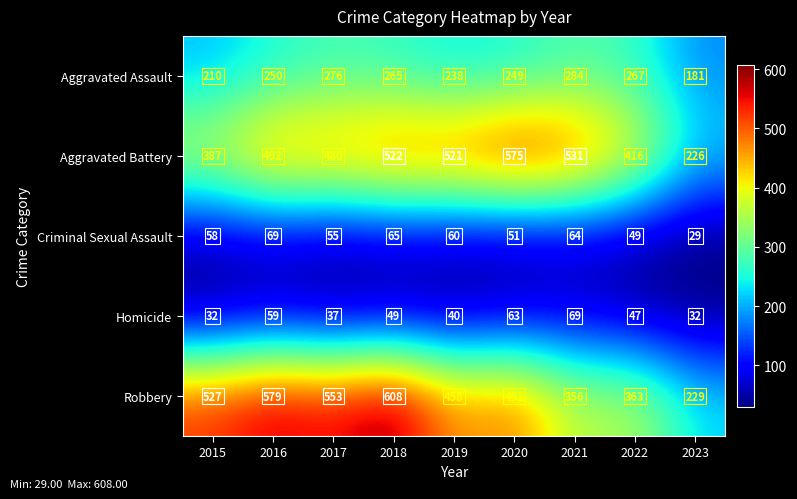

What is the difference between the maximum and minimum values in the Criminal Sexual Assault series?

40